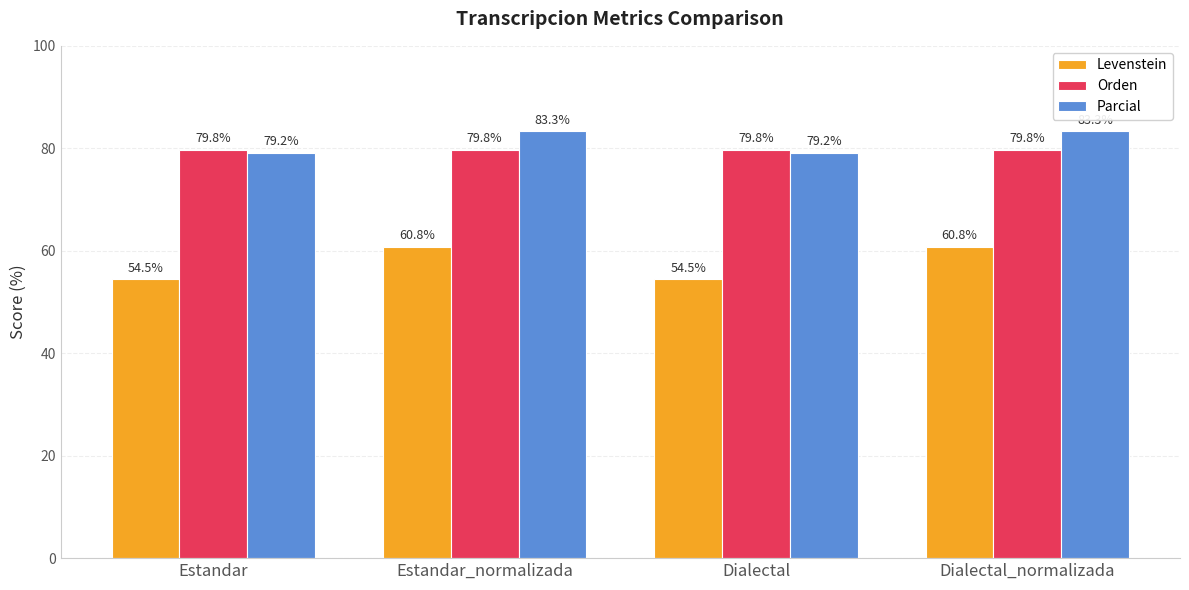

What value does the Orden series have at Dialectal_normalizada?

79.8